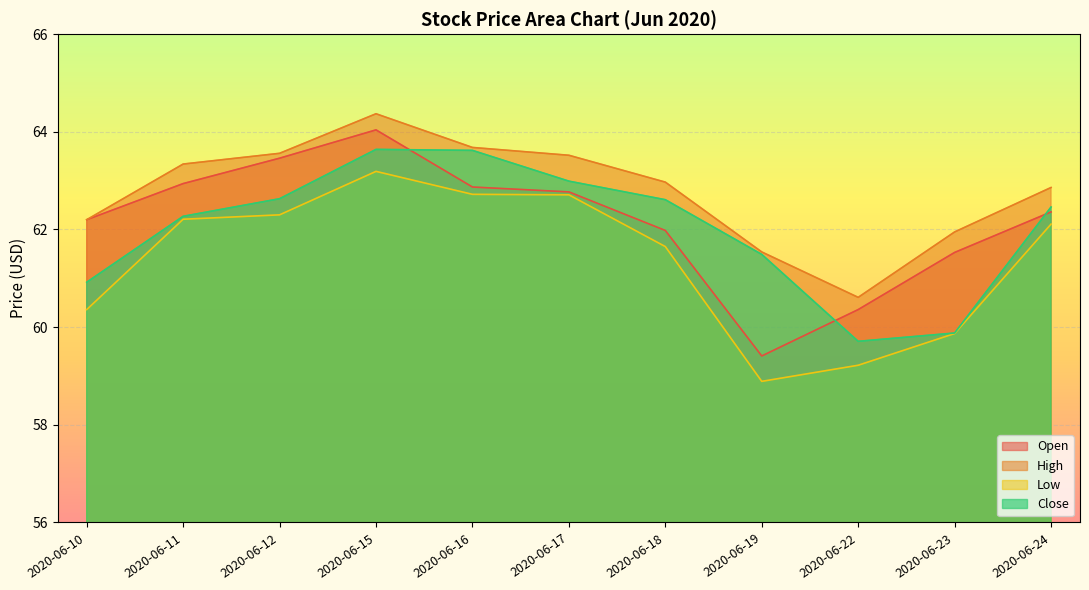

True or false: High and Close cross at least once.

False